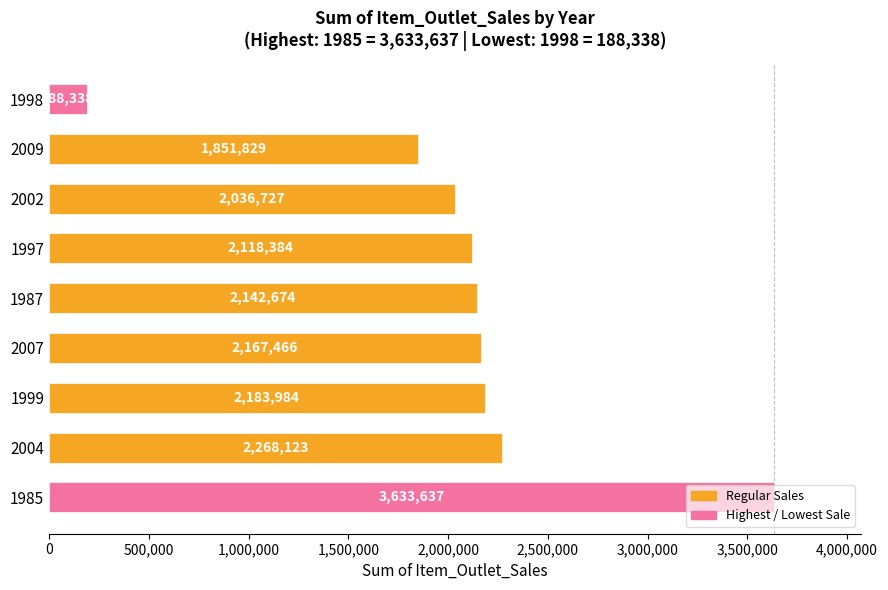

Are the bars grouped side by side (vs. stacked)?

No